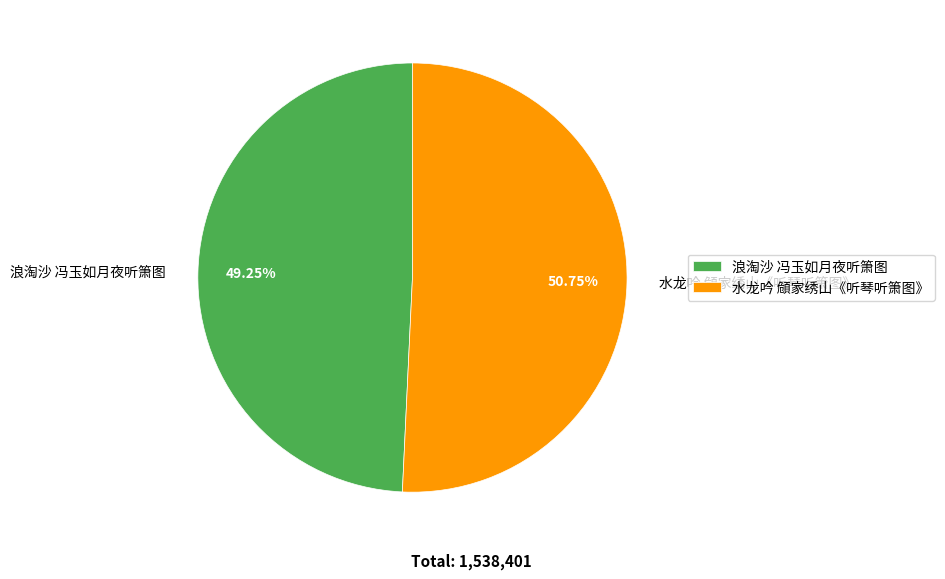

Approximately how many times larger is the value at 浪淘沙 冯玉如月夜听箫图 compared to 水龙吟 頠家绣山《听琴听箫图》?

1.0